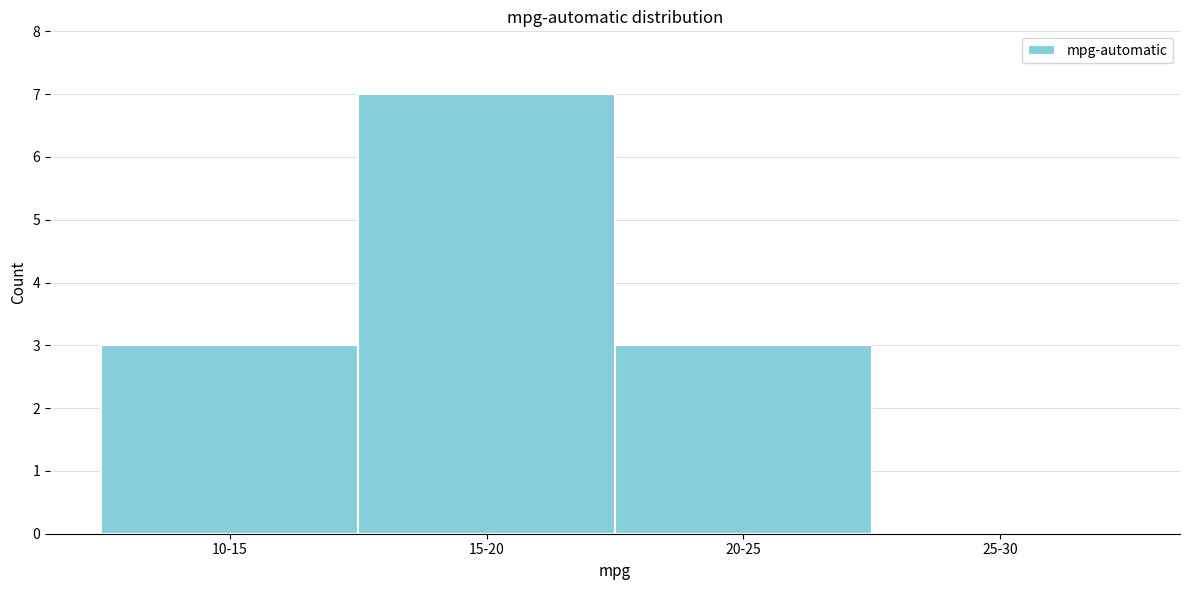

Reading left to right, list all the values displayed in this chart.

10-15=3	15-20=7	20-25=3	25-30=0